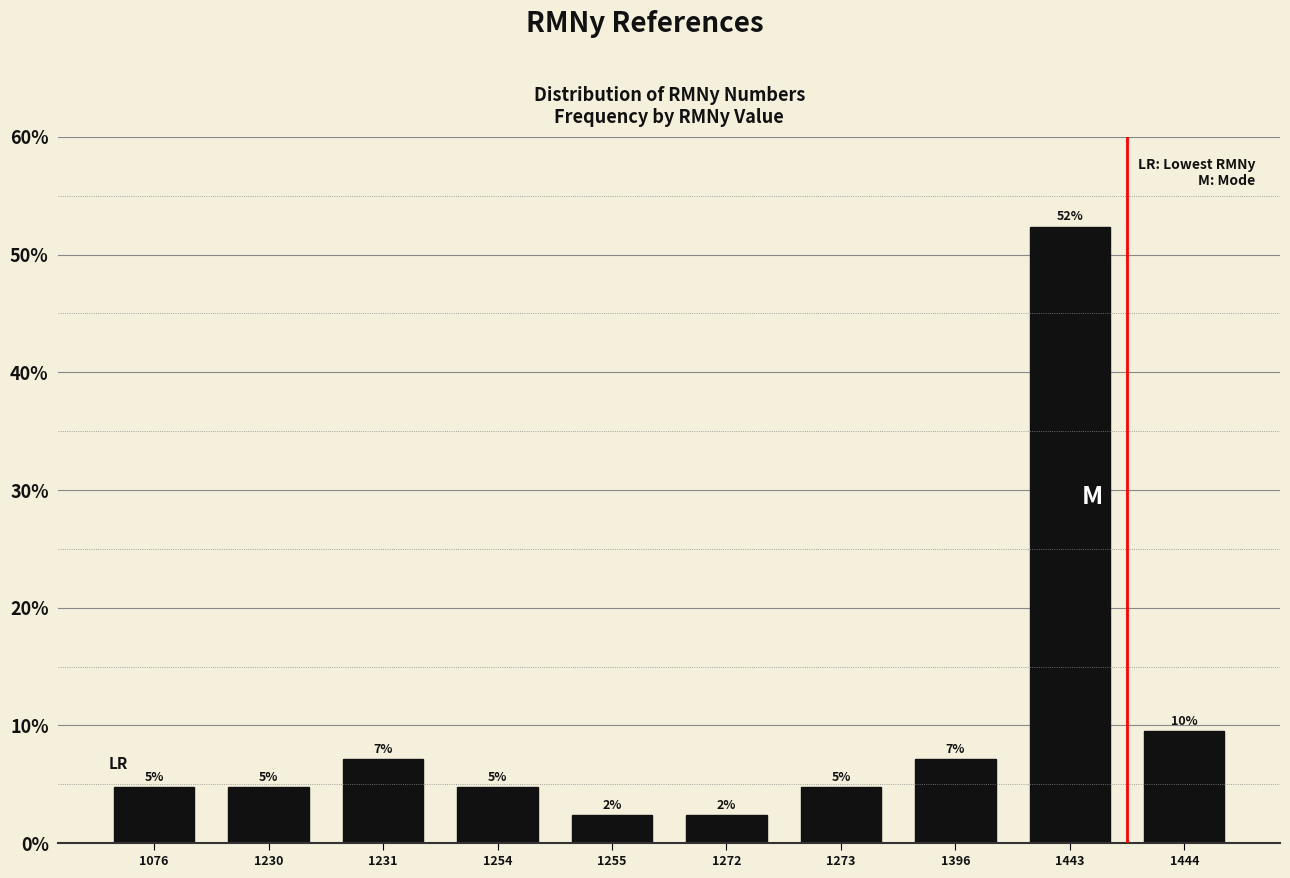

Are the bars horizontal?

No